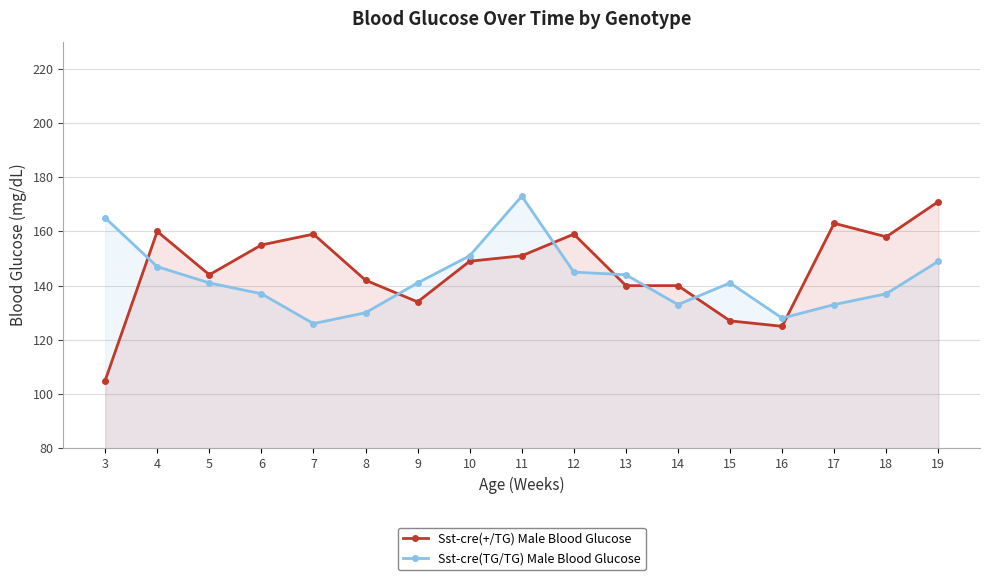

Which category has the highest value across all series?

11